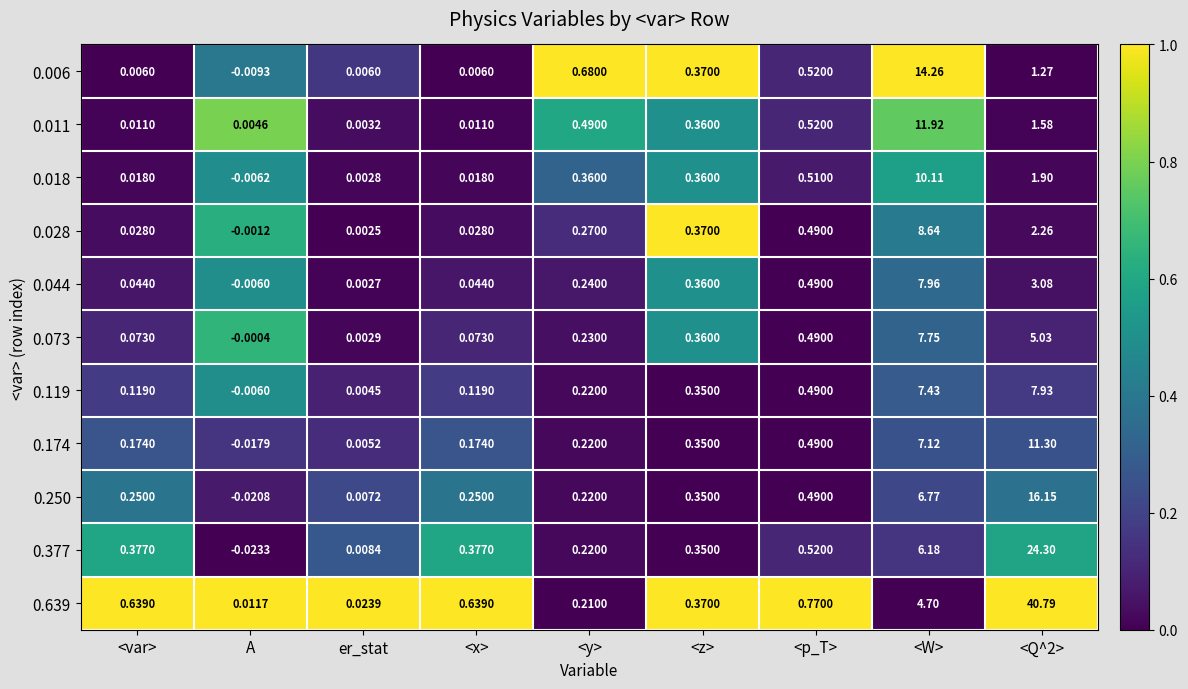

At which label does 0.073 first exceed 0?

<var>